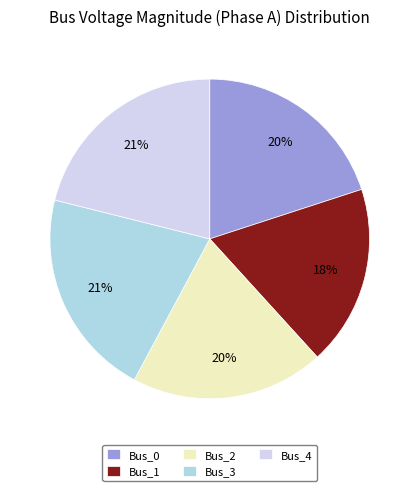

To the nearest percent, what is the average slice percentage?

20%